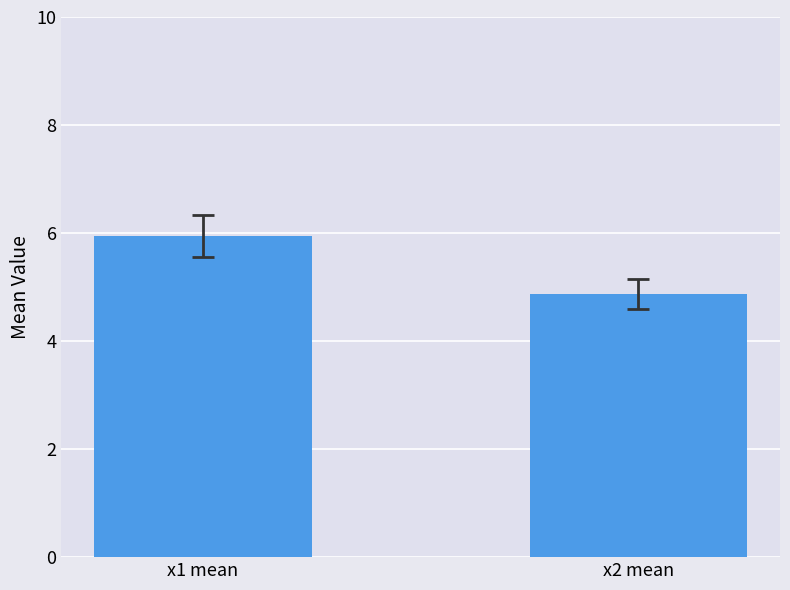

List the labels in order of value, smallest first.

x2 mean, x1 mean